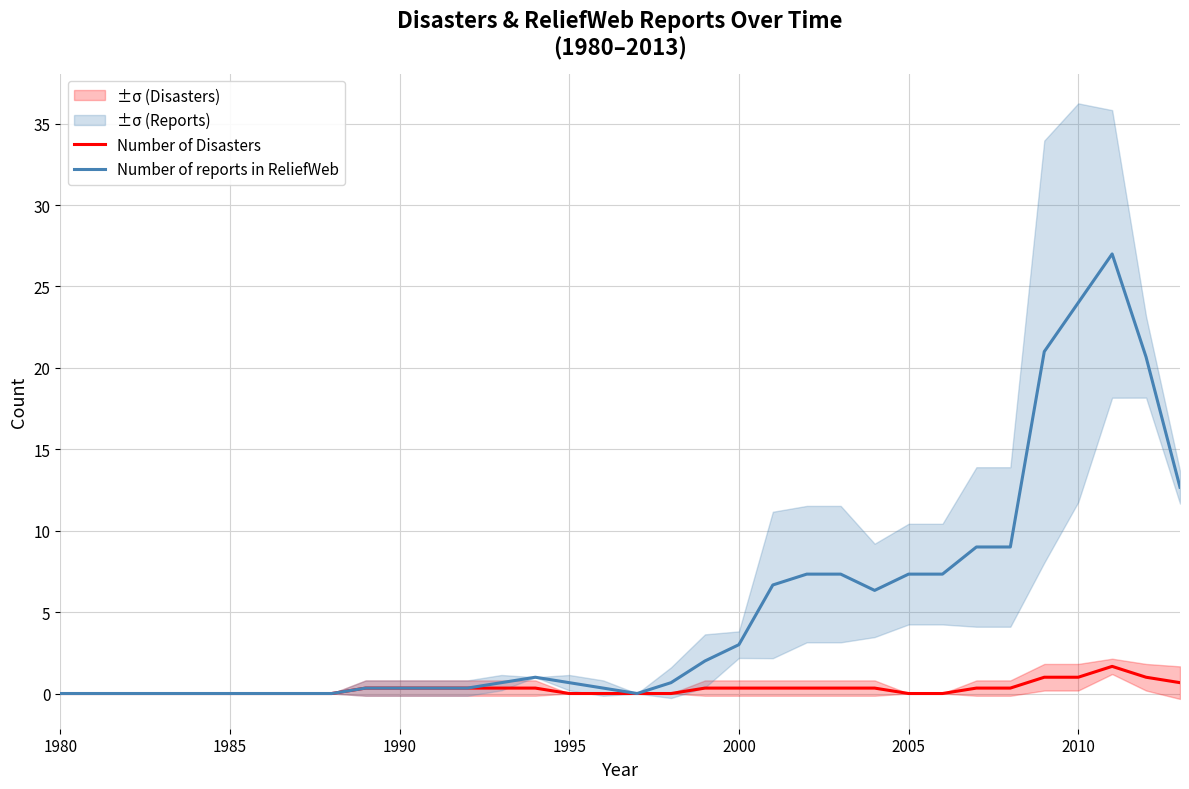

What is the greatest value displayed?

27.0